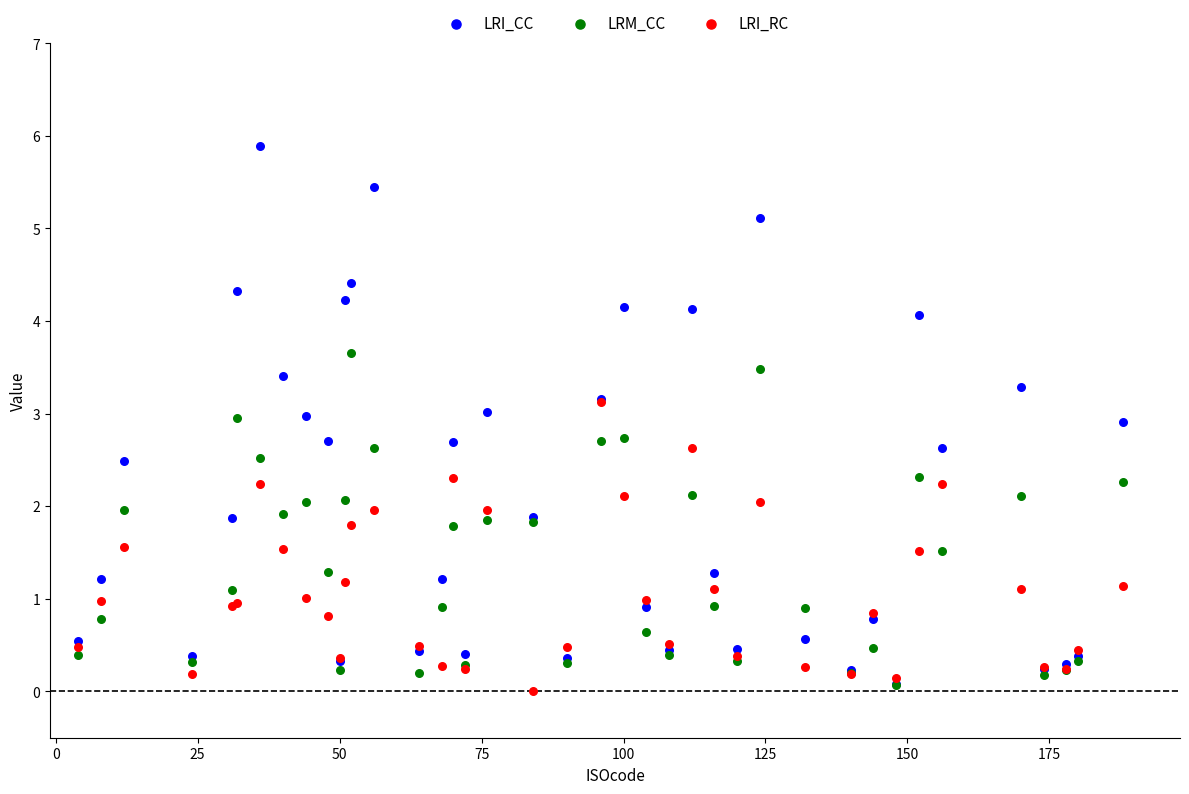

What are all the series names shown in the legend?

LRI_CC, LRM_CC, LRI_RC